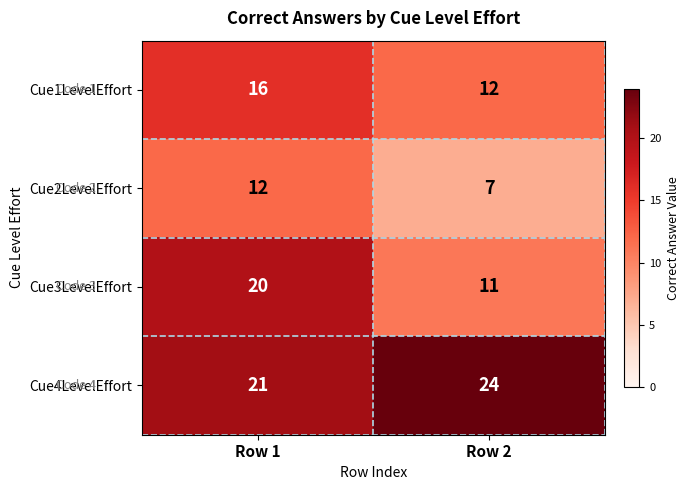

Which series has the largest total across all categories?

Cue4LevelEffort